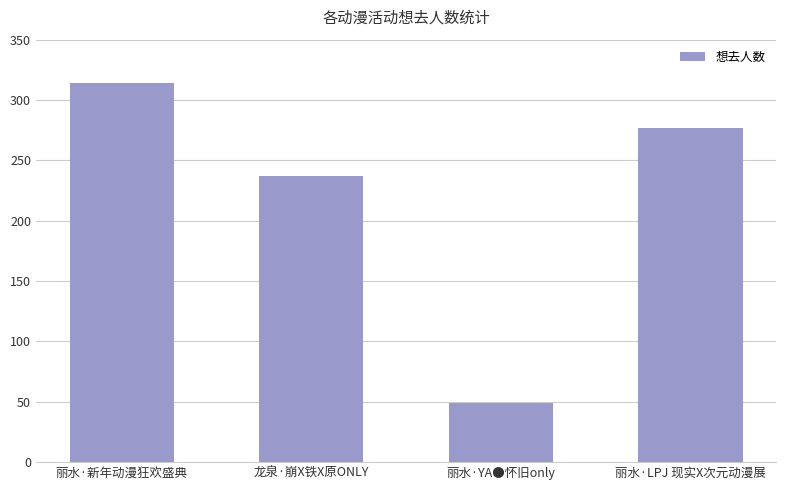

What is the value of the 3rd bar from the left?

49